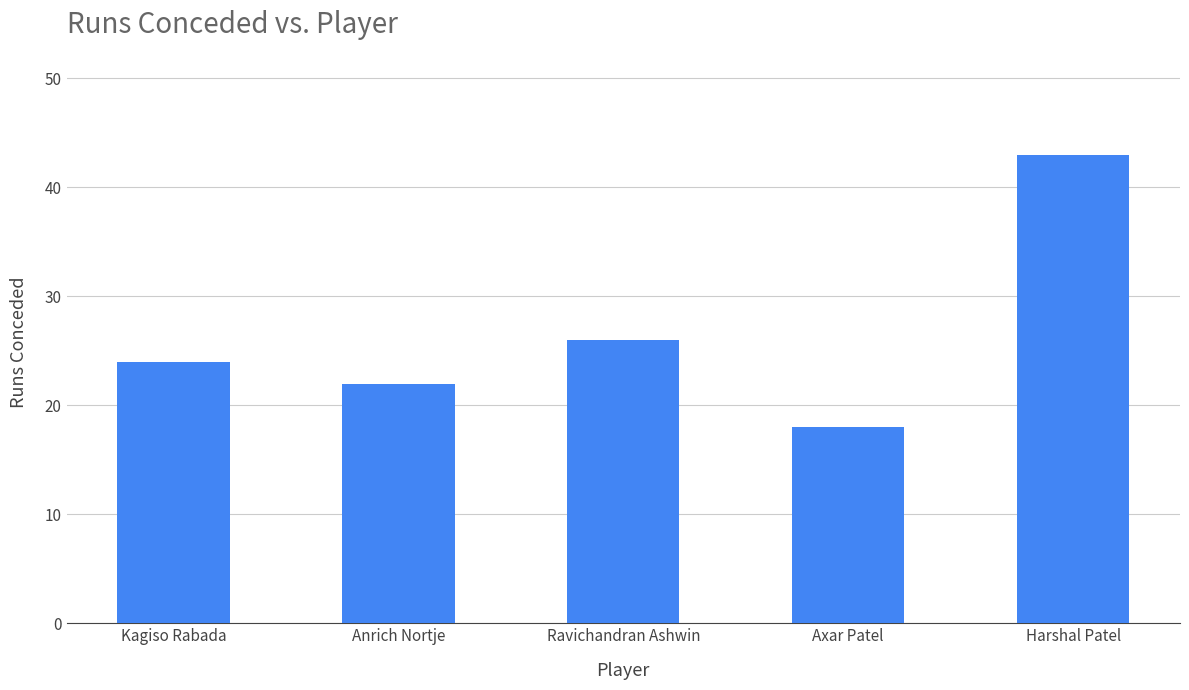

How many distinct data groups are displayed?

1